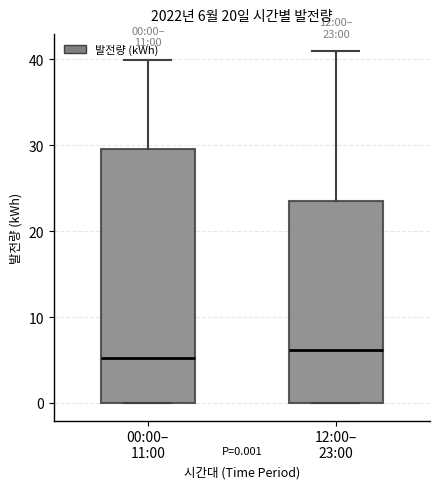

Which box is the tallest, from its lower edge to its upper edge?

00:00– 11:00